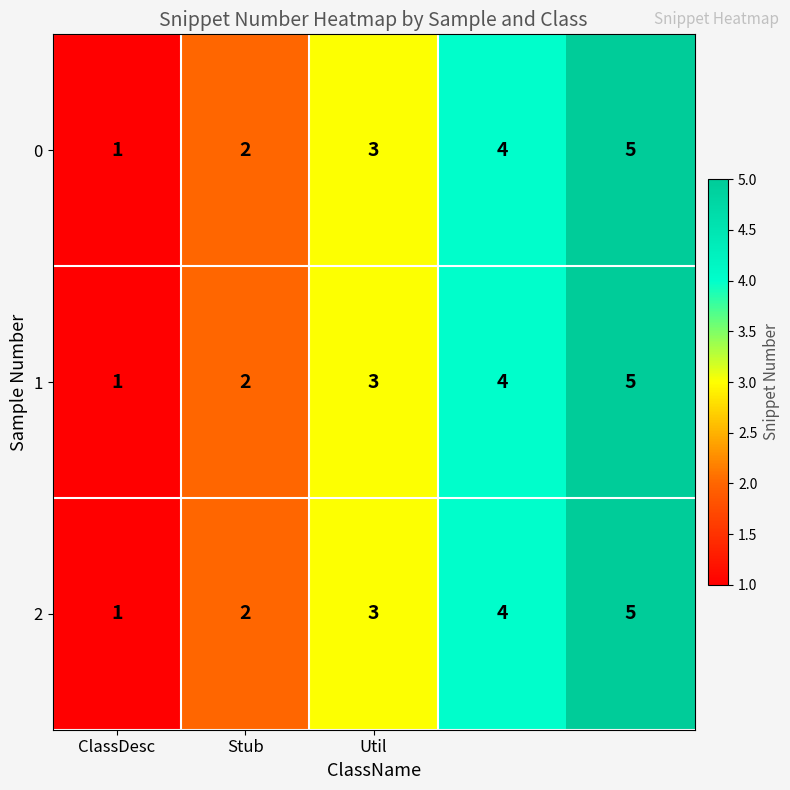

What is the average value of the 1 series?

3